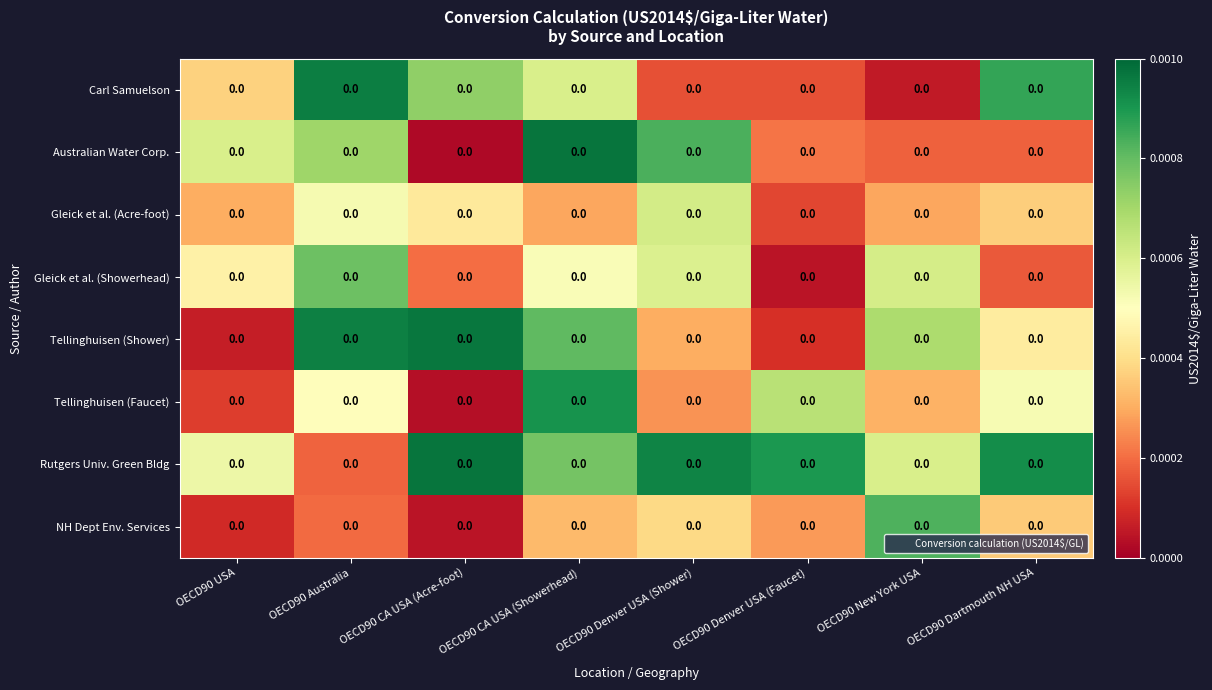

Rank the series by their maximum value, from lowest to highest.

Gleick et al. (Acre-foot), Gleick et al. (Showerhead), NH Dept Env. Services, Tellinghuisen (Faucet), Carl Samuelson, Tellinghuisen (Shower), Rutgers Univ. Green Bldg, Australian Water Corp.